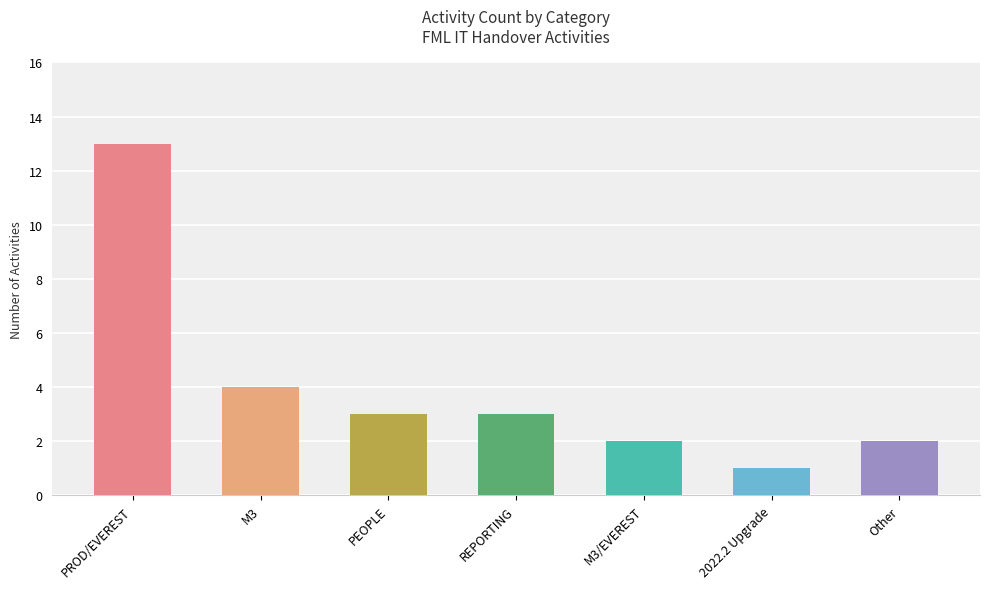

Reading left to right, list all the values displayed in this chart.

13	4	3	3	2	1	2